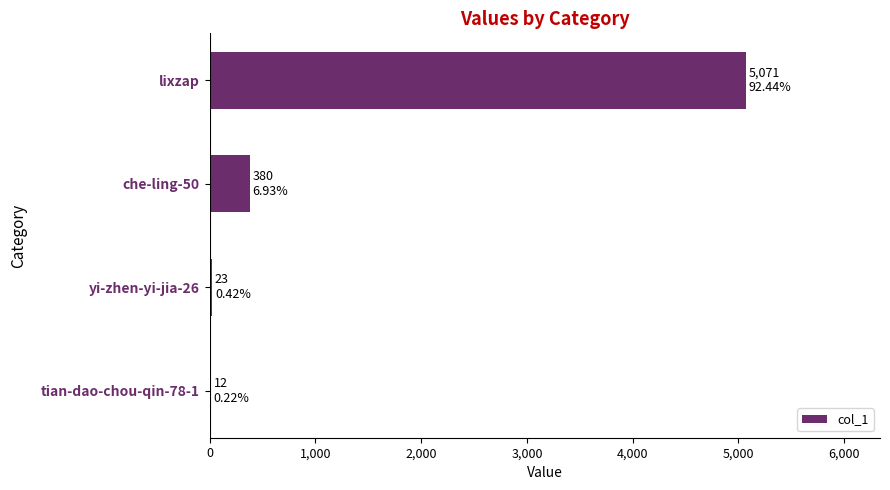

Is it true that the value at lixzap is 8125?

False